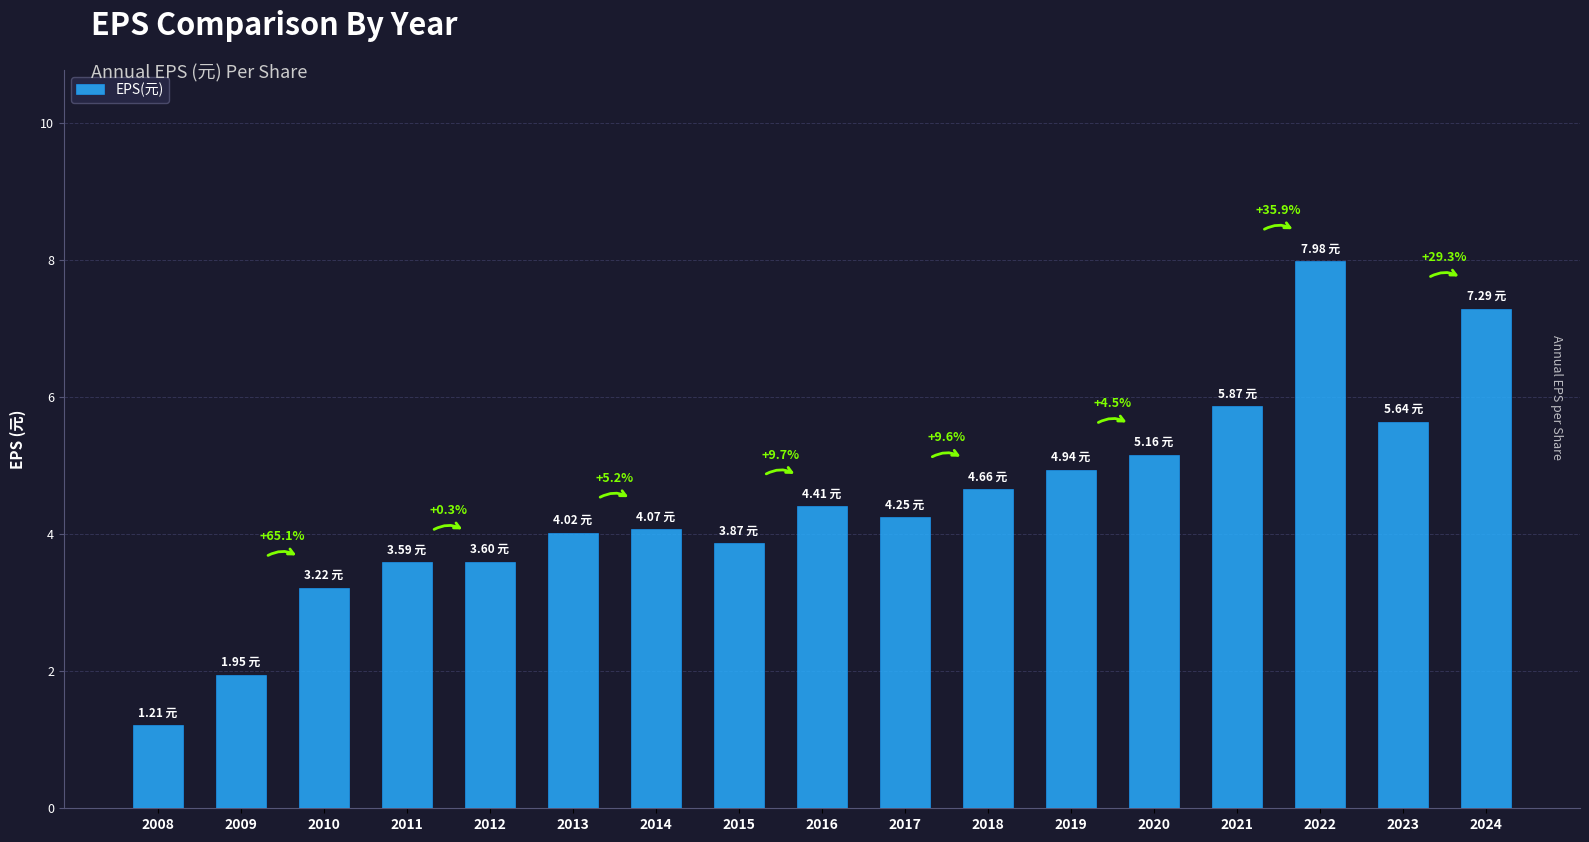

What is the change in value from 2012 to 2016?

+0.8